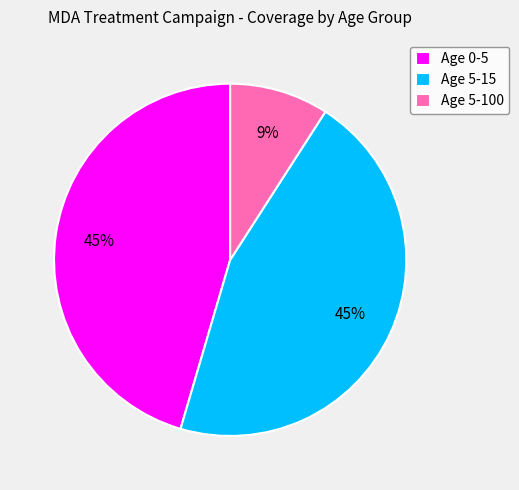

Is the sum of Age 5-100 and Age 0-5 greater than half?

Yes